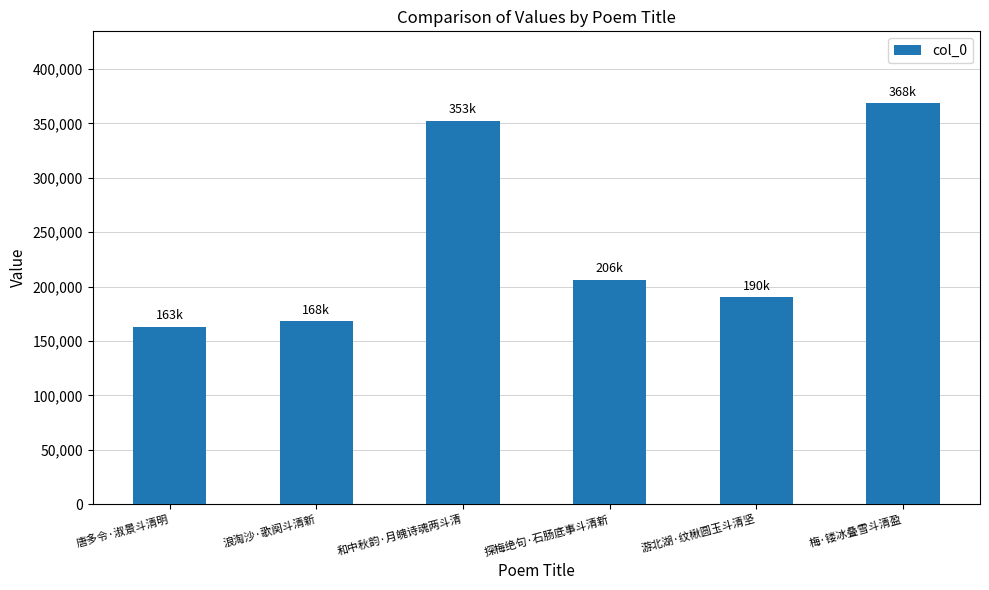

Where does the data first go above 206289?

和中秋韵·月魄诗魂两斗清